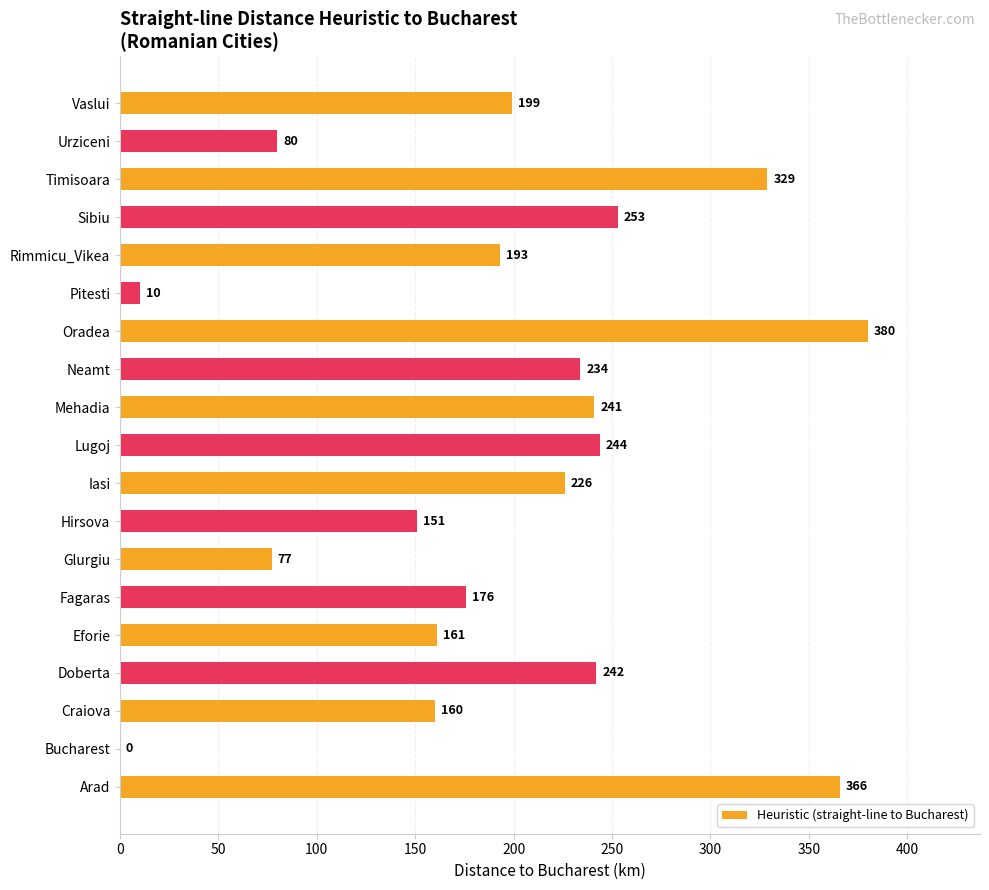

Are the bars grouped side by side (vs. stacked)?

No